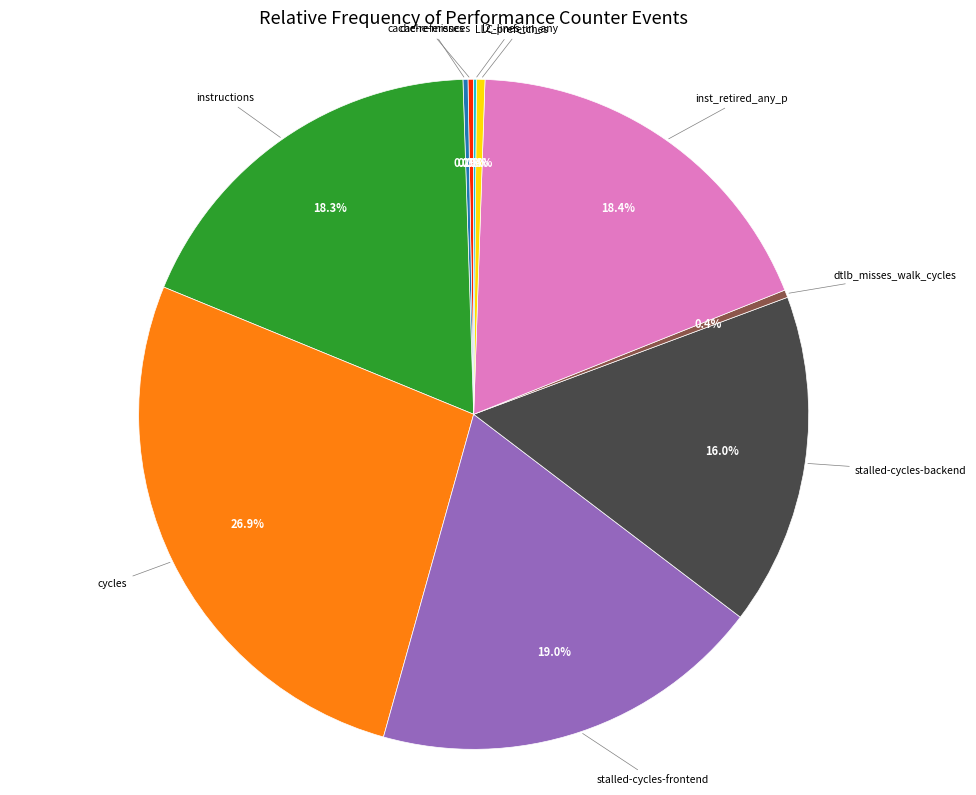

Approximately how many times larger is the value at l2_lines_in_any compared to dtlb_misses_walk_cycles?

1.1